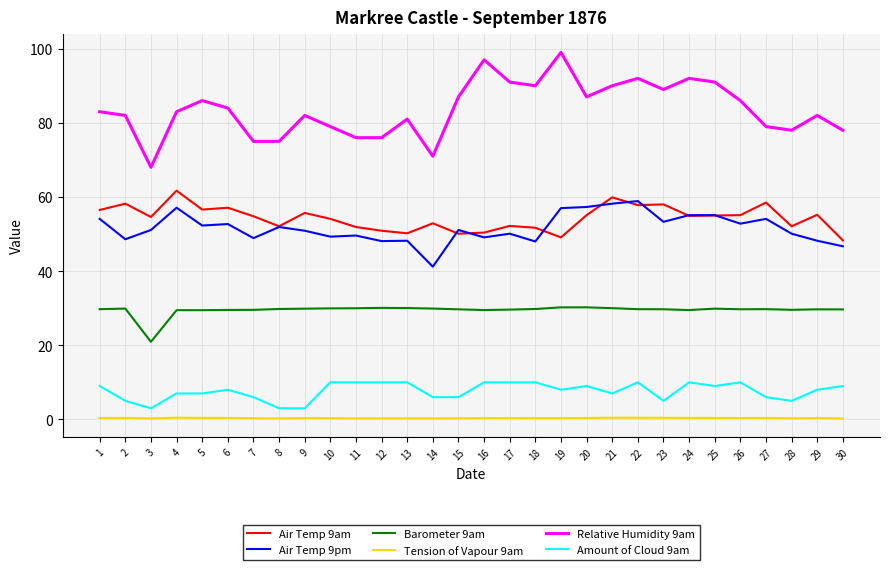

What is the smallest value displayed?

0.3